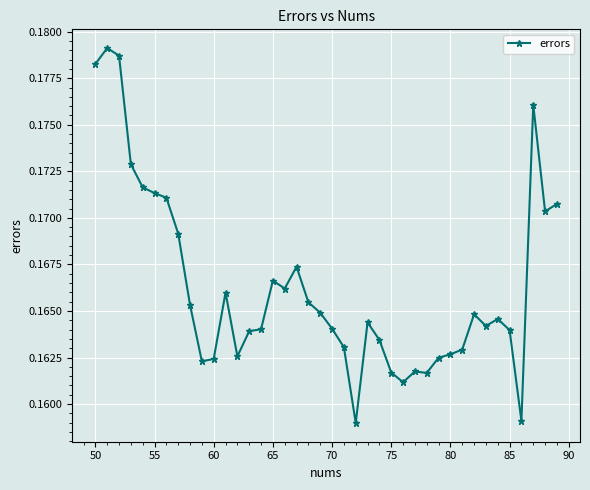

True or false: there are more than 1 points higher than both neighbors.

True